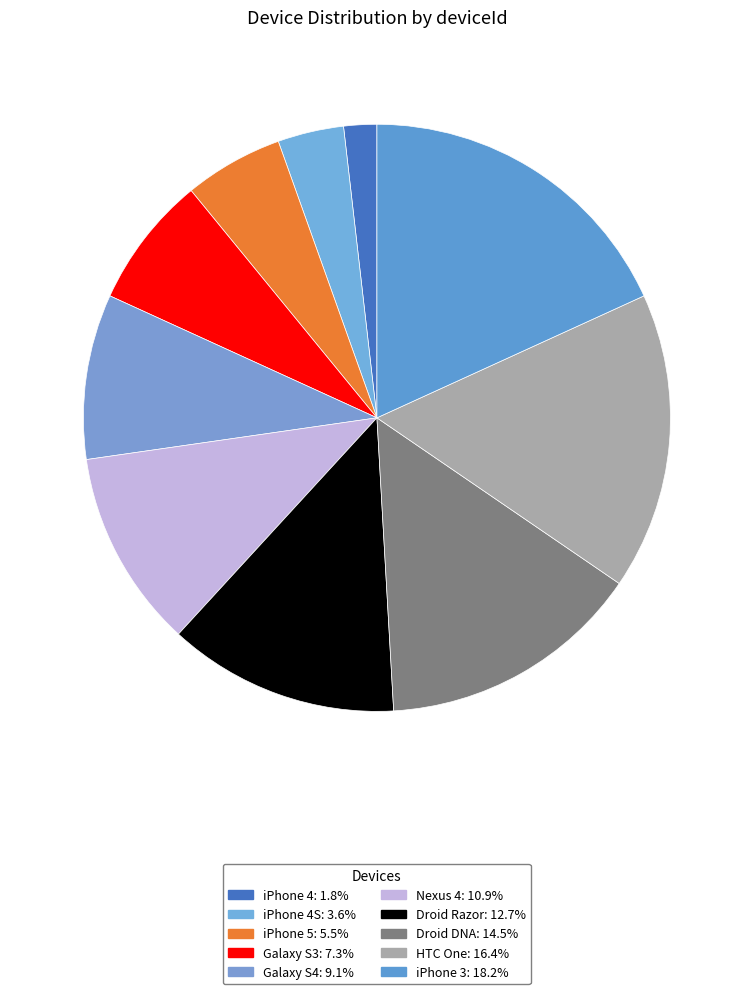

How many segments does this pie chart have?

10